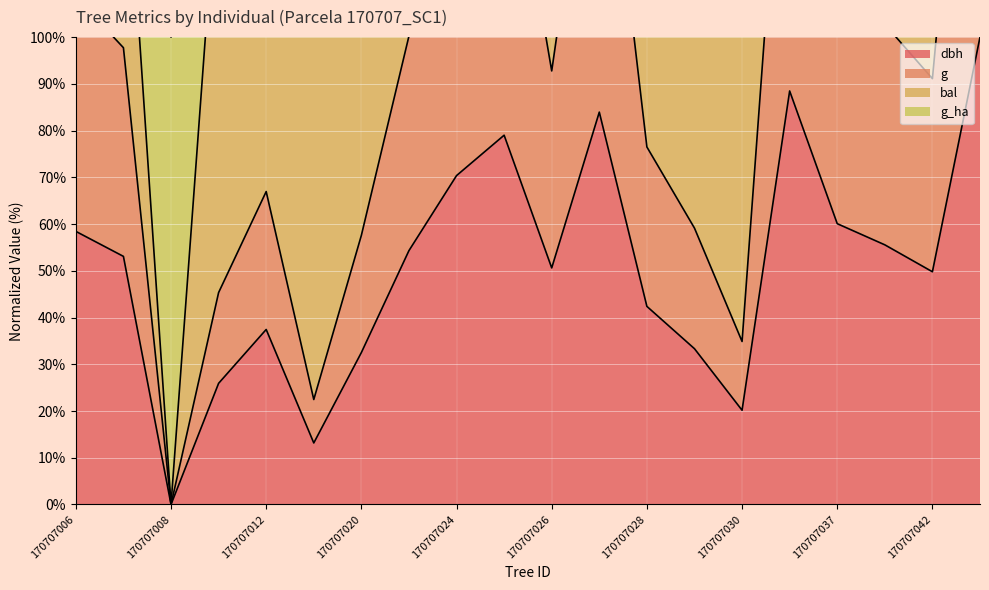

Between 170707024 and 170707027, which series saw the biggest shift?

g